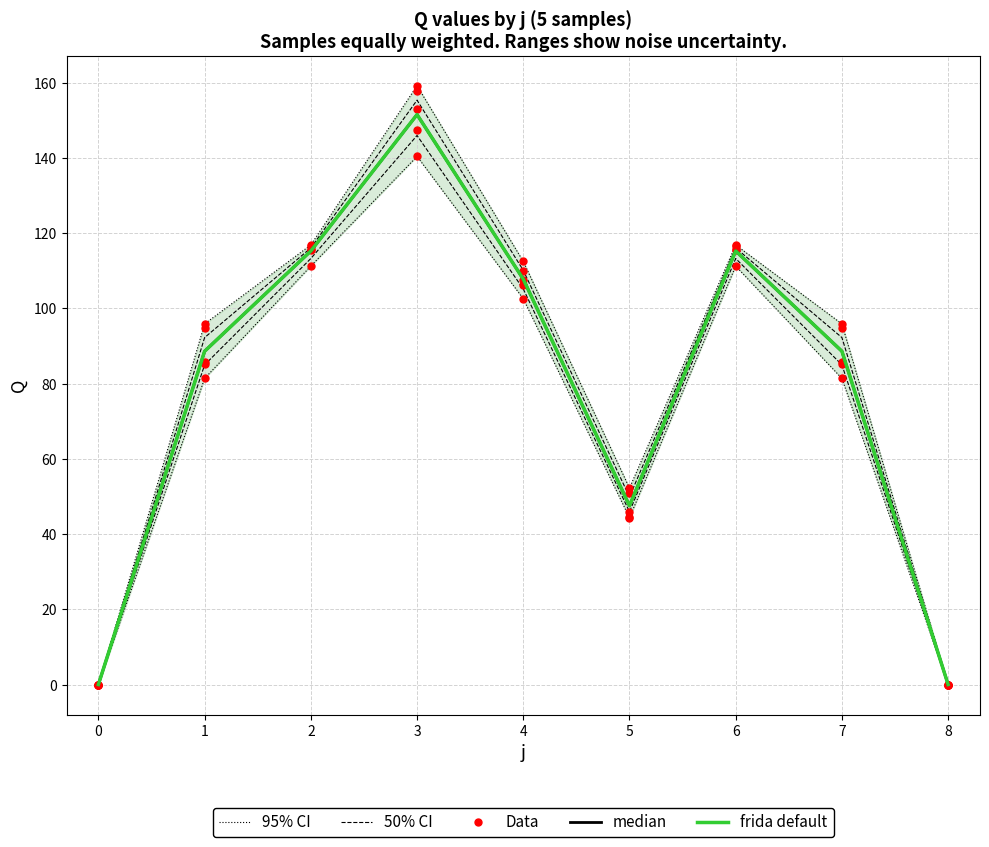

Rank the series by their maximum value, from lowest to highest.

median, frida default, 50% CI, 95% CI